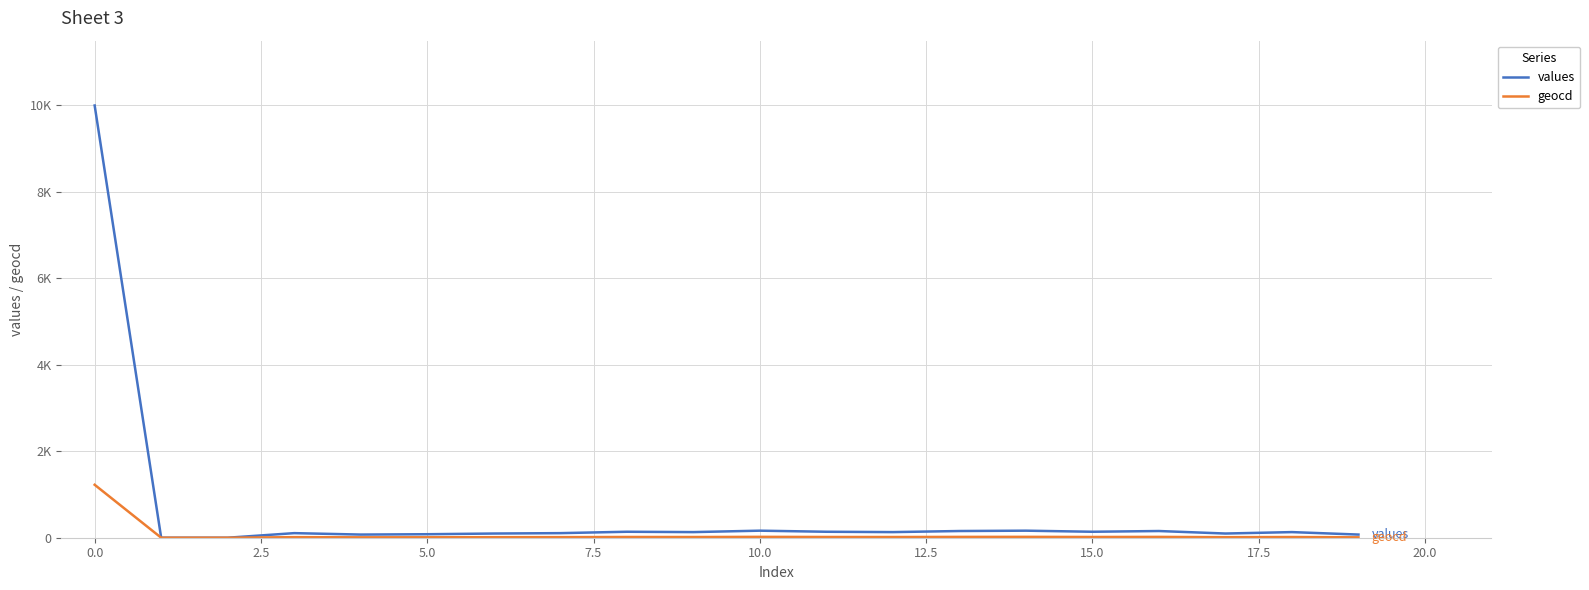

True or false: values and geocd cross at least once.

False